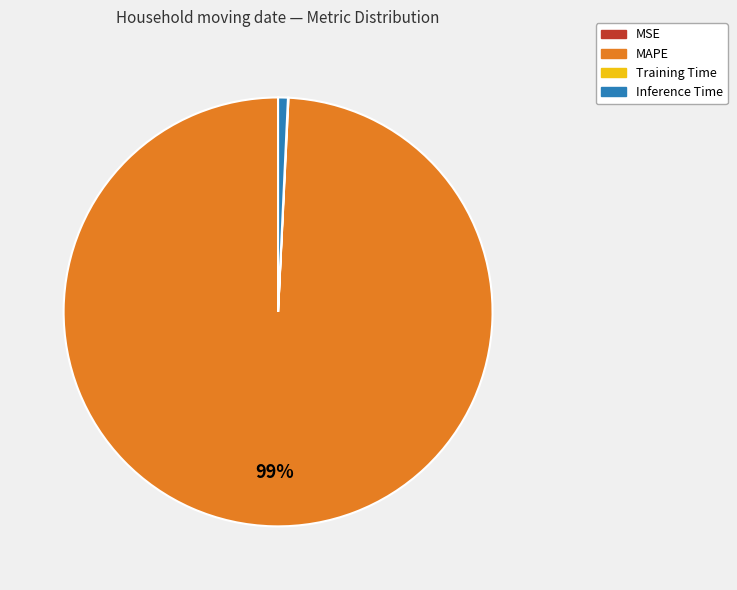

Does any single category account for the majority?

Yes